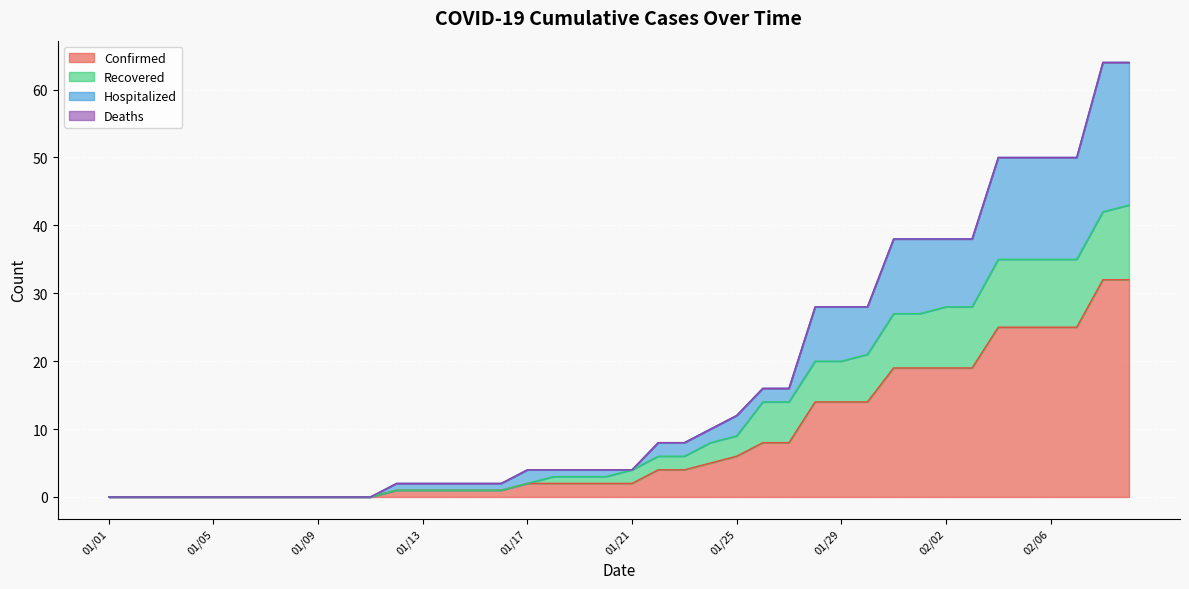

What is the maximum value for Confirmed?

32